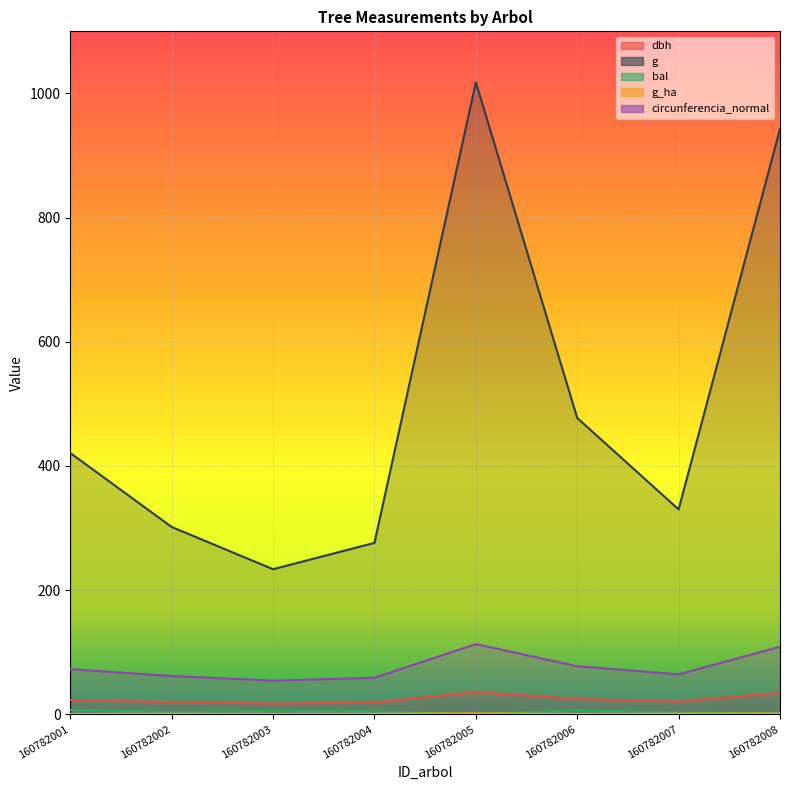

Between 160782001 and 160782007, which series saw the biggest shift?

g